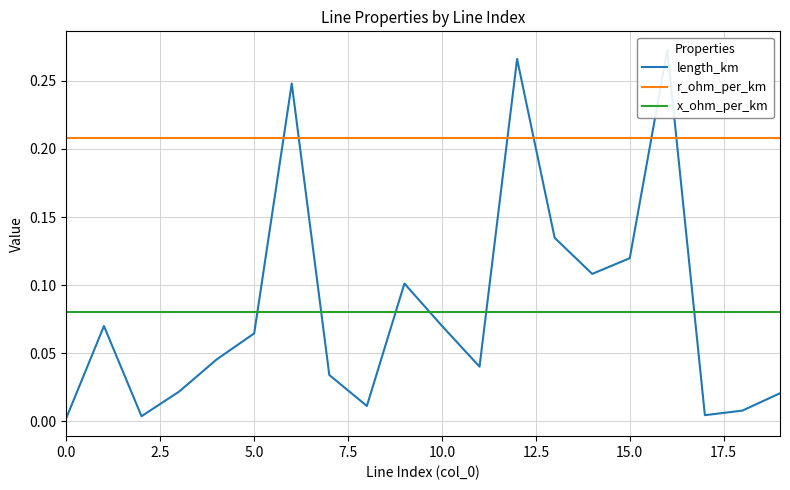

True or false: r_ohm_per_km and x_ohm_per_km cross at least once.

False